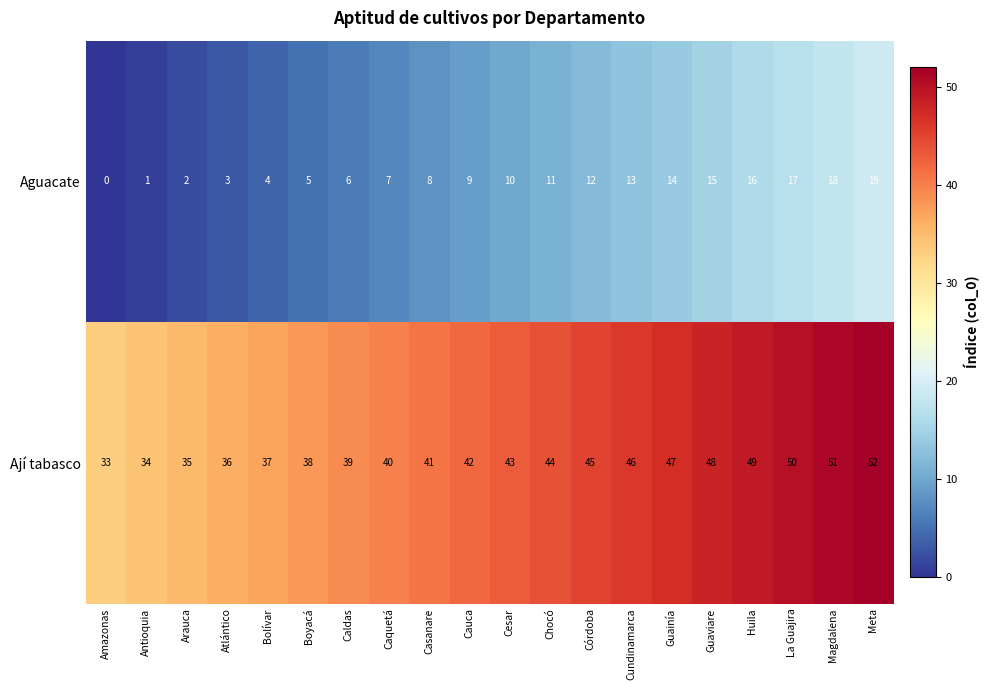

What is the difference between the maximum and second lowest values in the Aguacate series?

18